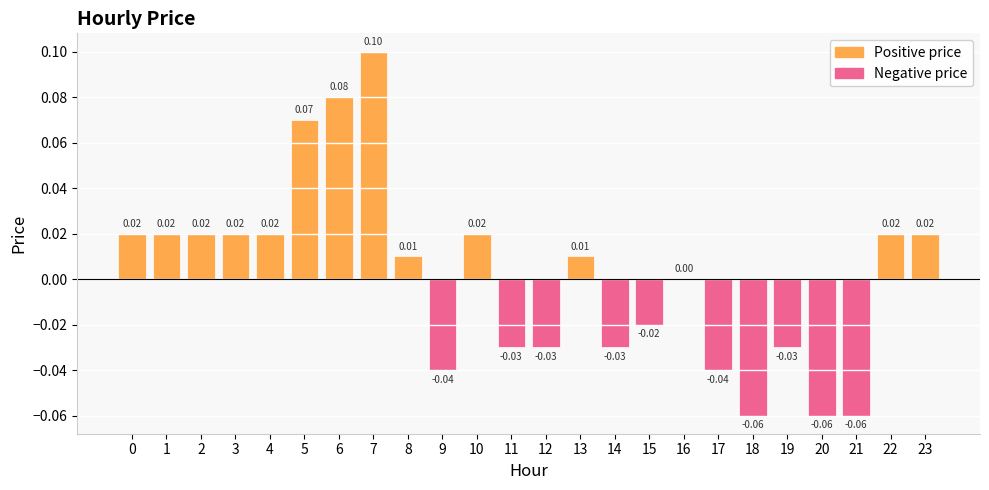

Between 17 and 19, which is larger?

19